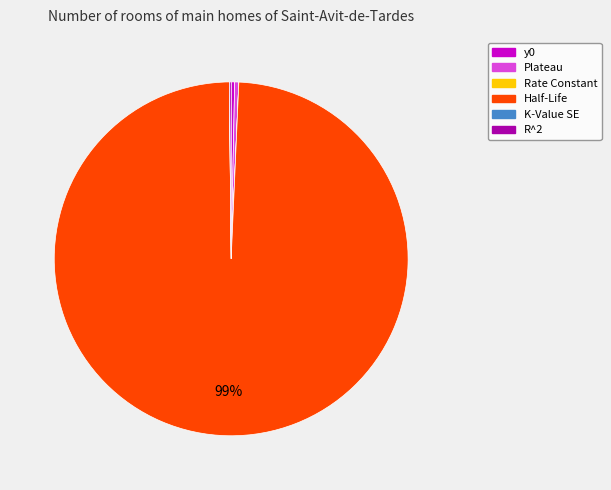

True or false: y0 accounts for 0% of the total.

True